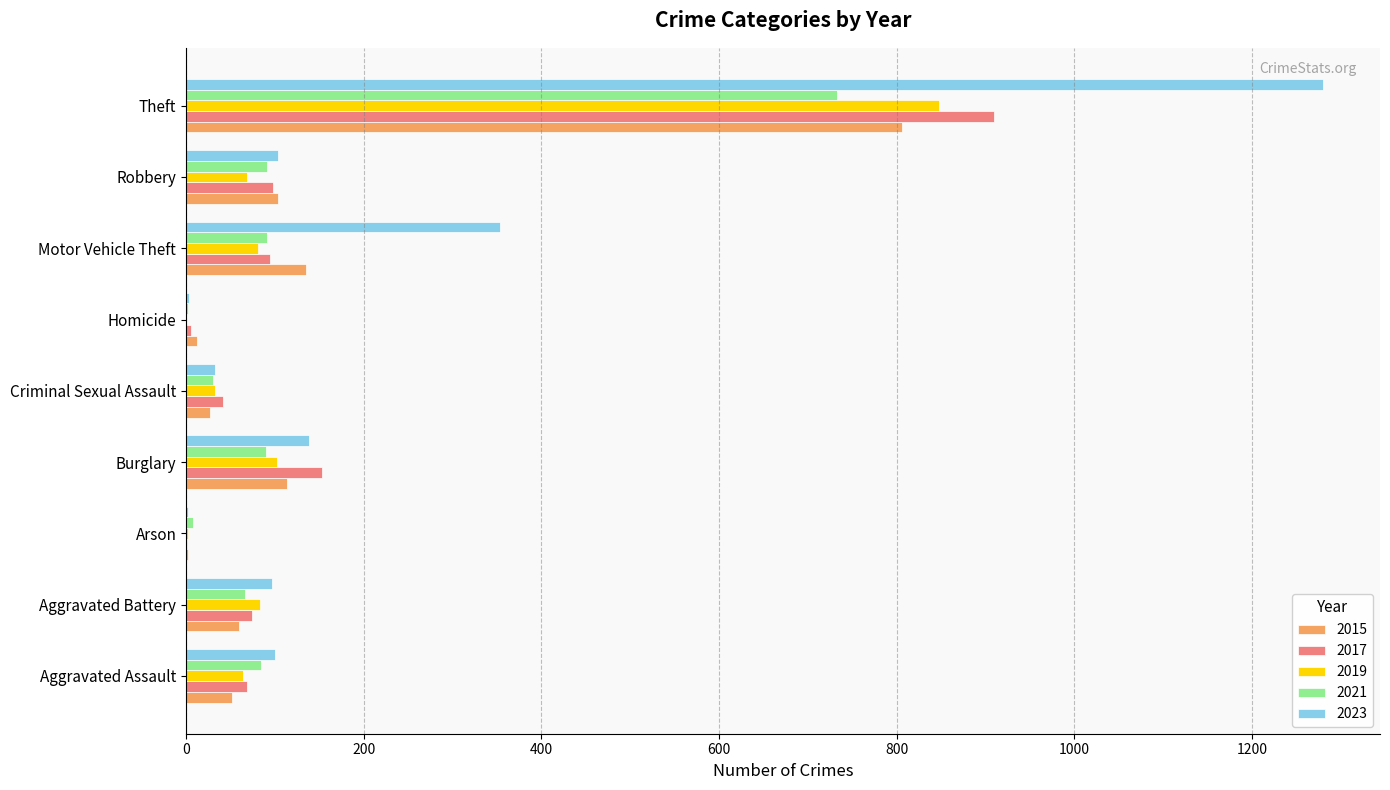

What is the maximum value for 2023?

1280